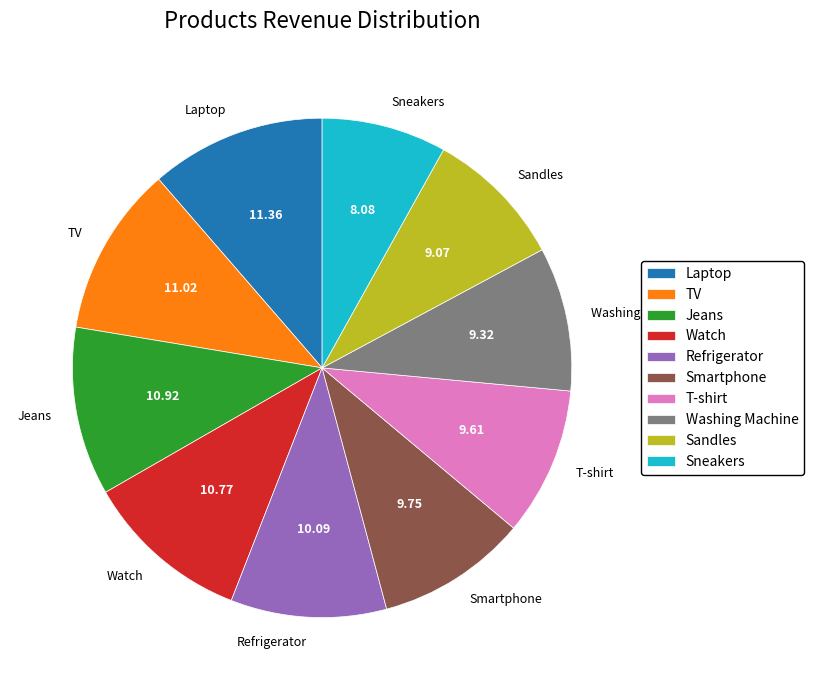

What is the smallest slice in the pie chart?

Sneakers